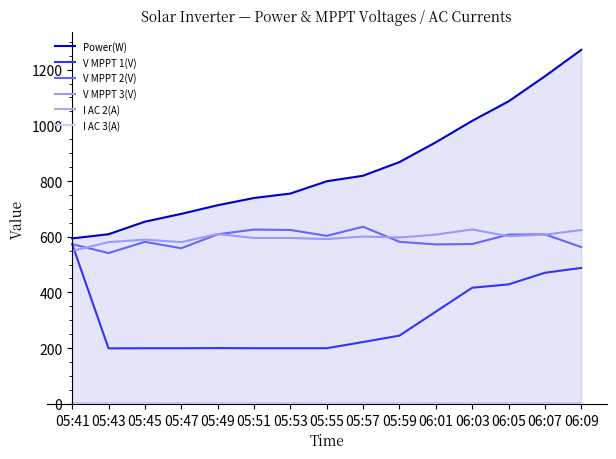

Reading left to right, transcribe all the data shown in this chart.

Power(W): 594.0	609.0	654.0	682.0	713.0	739.0	755.0	799.0	819.0	868.0	939.0	1016.0	1086.0	1176.0	1271.0
V MPPT 1(V): 573.3	199.2	199.6	199.6	200.2	199.6	199.6	199.6	221.9	244.9	330.9	416.8	428.8	470.6	487.9
V MPPT 2(V): 573.5	541.3	581.6	558.5	608.6	625.7	624.2	603.1	635.8	581.7	572.3	573.7	607.6	608.4	562.9
V MPPT 3(V): 548.8	580.7	589.6	580.5	609.7	595.5	595.6	591.7	600.5	597.1	607.5	626.1	601.9	607.4	624.1
I AC 2(A): 1.3	1.1	1.3	1.5	1.2	1.5	1.5	1.1	1.2	1.4	1.7	1.8	1.8	2.2	2.2
I AC 3(A): 1.1	1.1	1.3	1.2	1.6	1.7	1.4	1.8	1.5	1.9	1.7	1.9	2.0	2.0	2.1